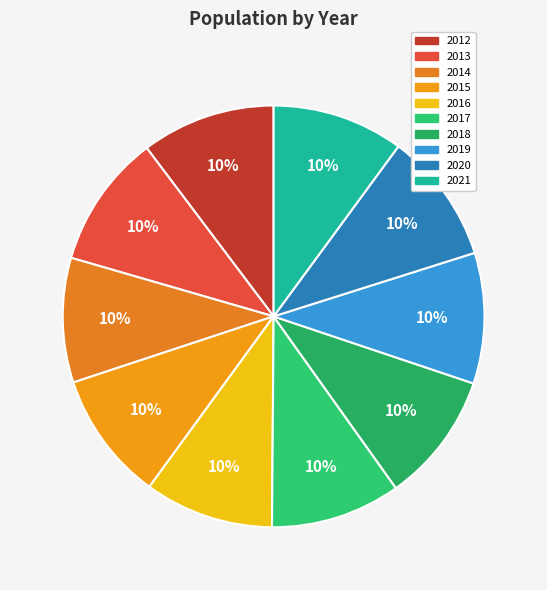

To the nearest percent, what portion does 2014 represent?

10%